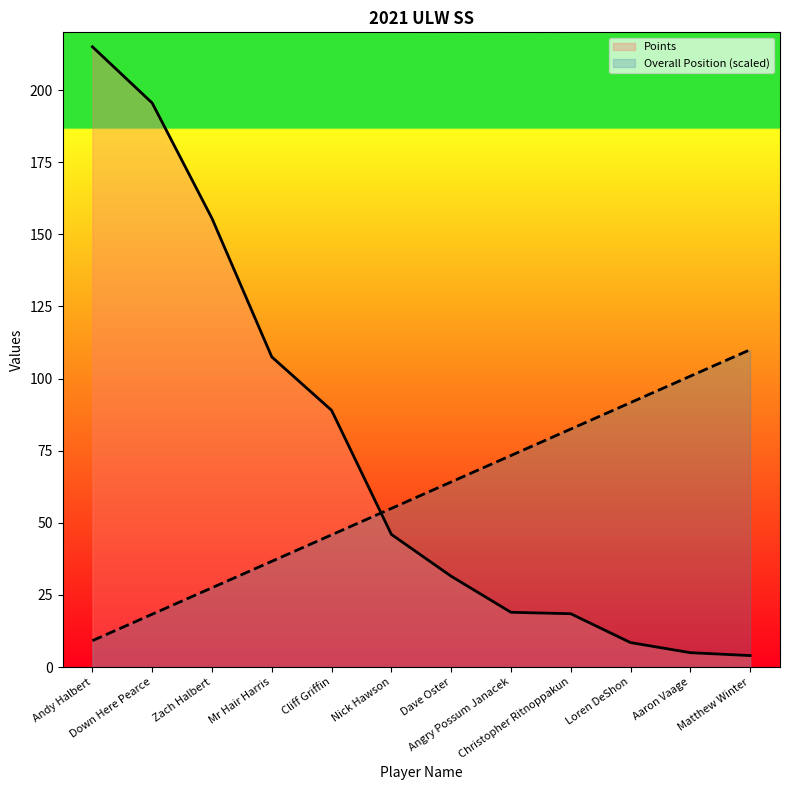

How many lines are shown in the chart?

2